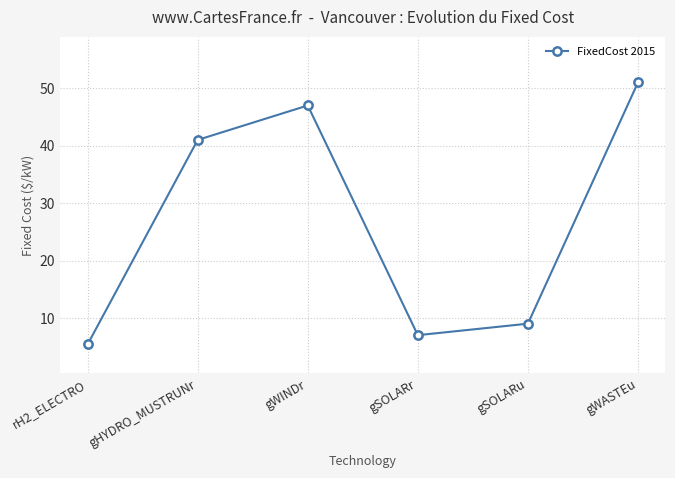

Reading left to right, extract all data points from this chart.

rH2_ELECTRO=5.4	gHYDRO_MUSTRUNr=41.0	gWINDr=47.0	gSOLARr=7.0	gSOLARu=9.0	gWASTEu=51.0